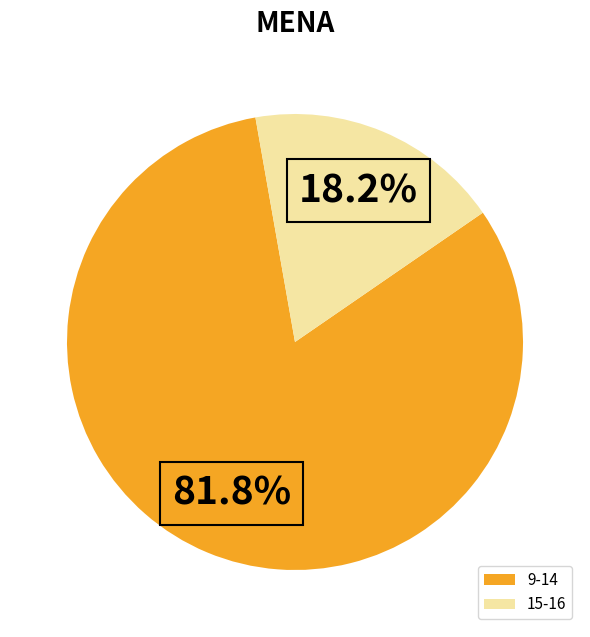

Combined, do 9-14 and 15-16 account for over 50%?

Yes